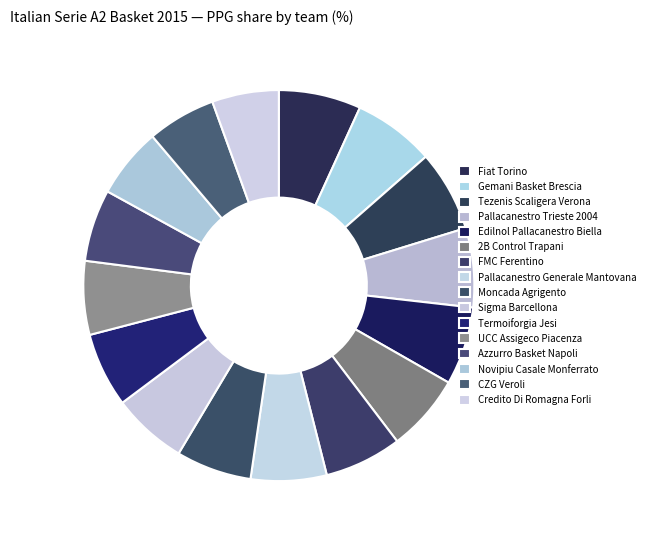

Is Moncada Agrigento the majority of the pie?

No